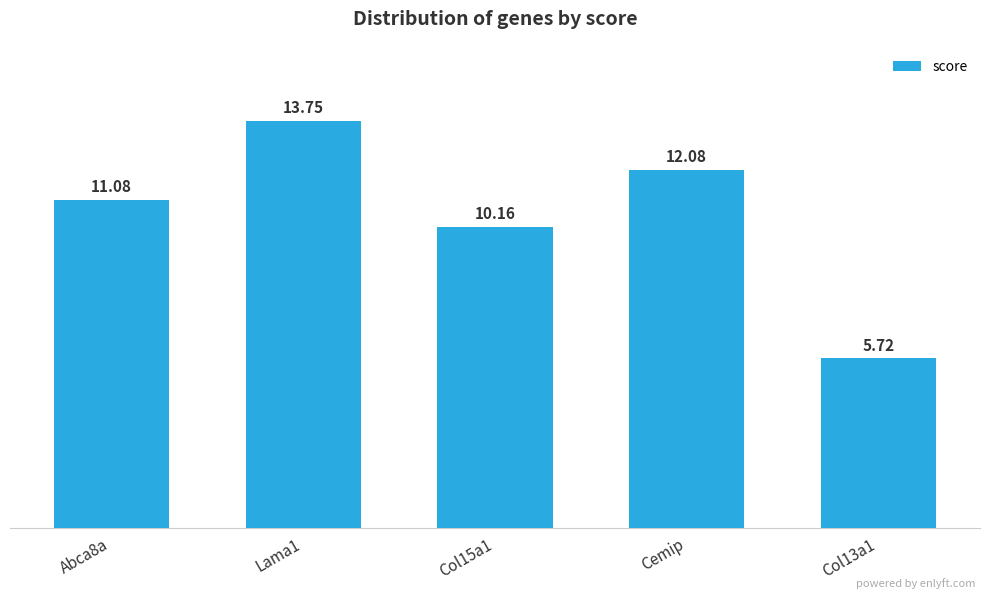

What is the maximum value shown in the chart?

13.7